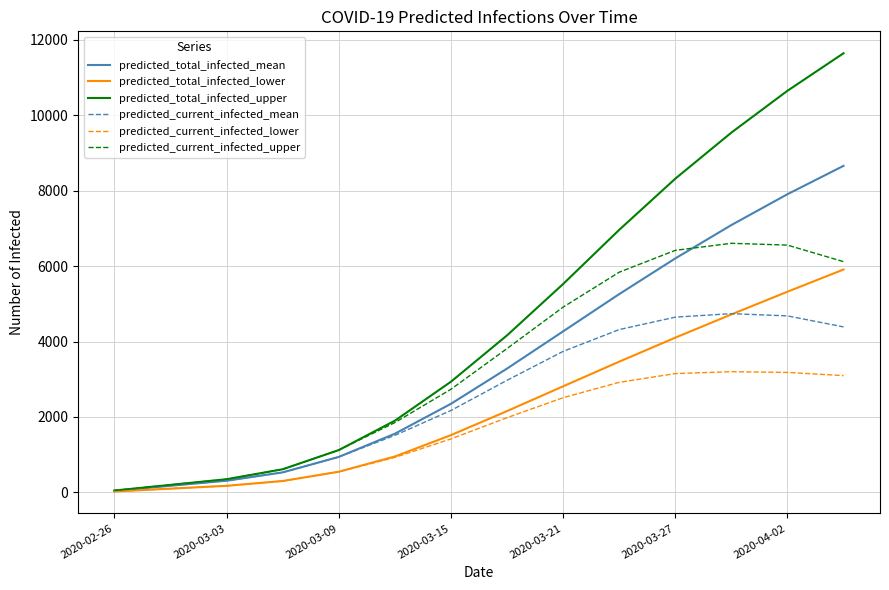

Which series has the largest total across all categories?

predicted_total_infected_upper